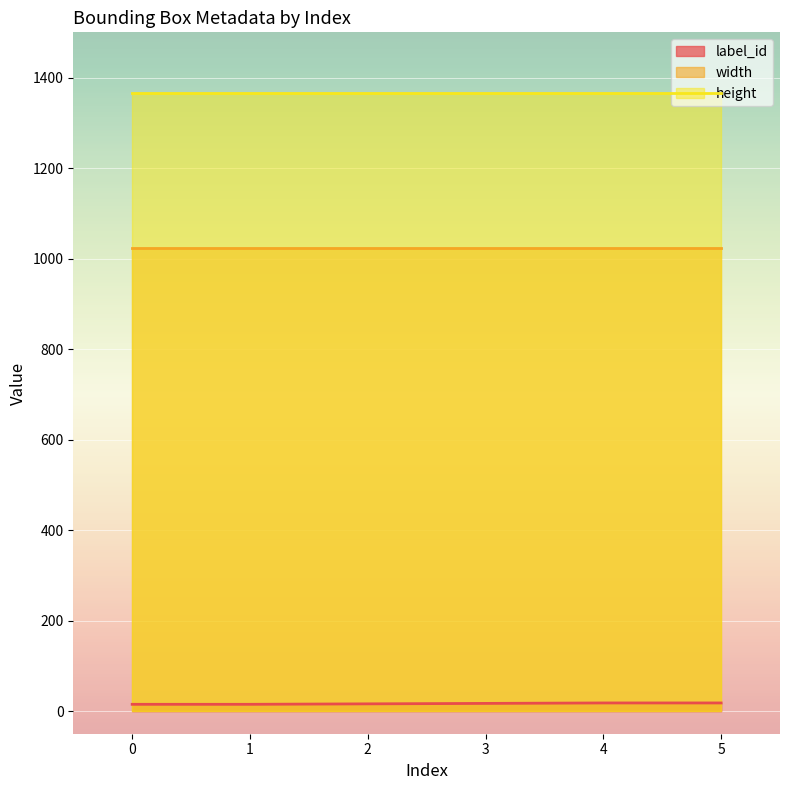

What is the sum of the height values at 1 and 0?

2732